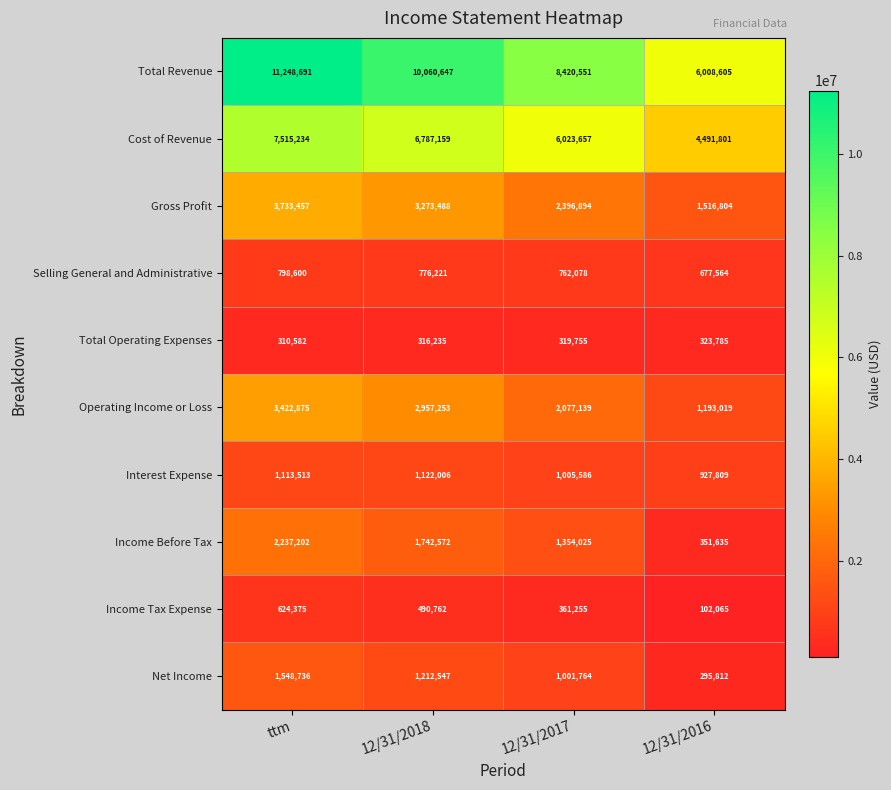

Count the Total Operating Expenses values in the range 316235 to 323785.

3